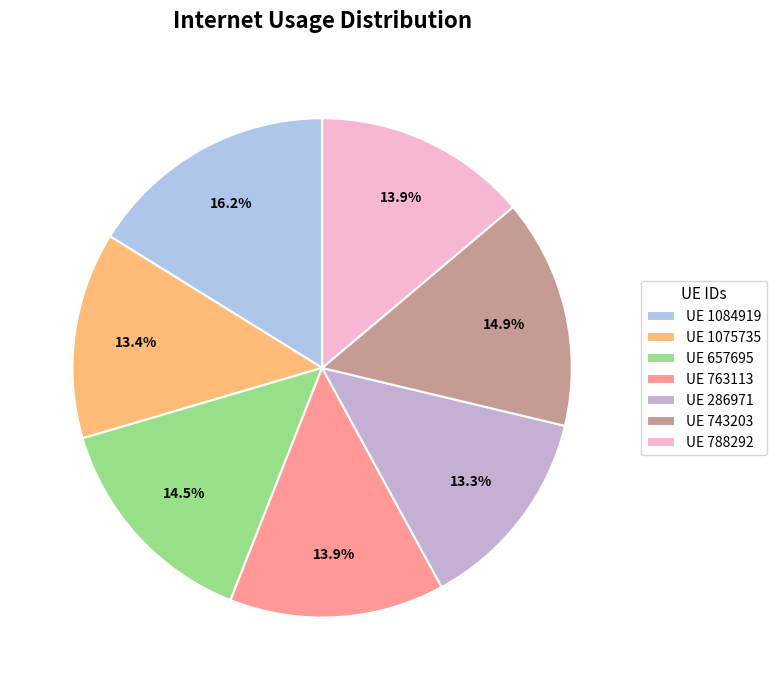

Is there a majority slice in this chart?

No